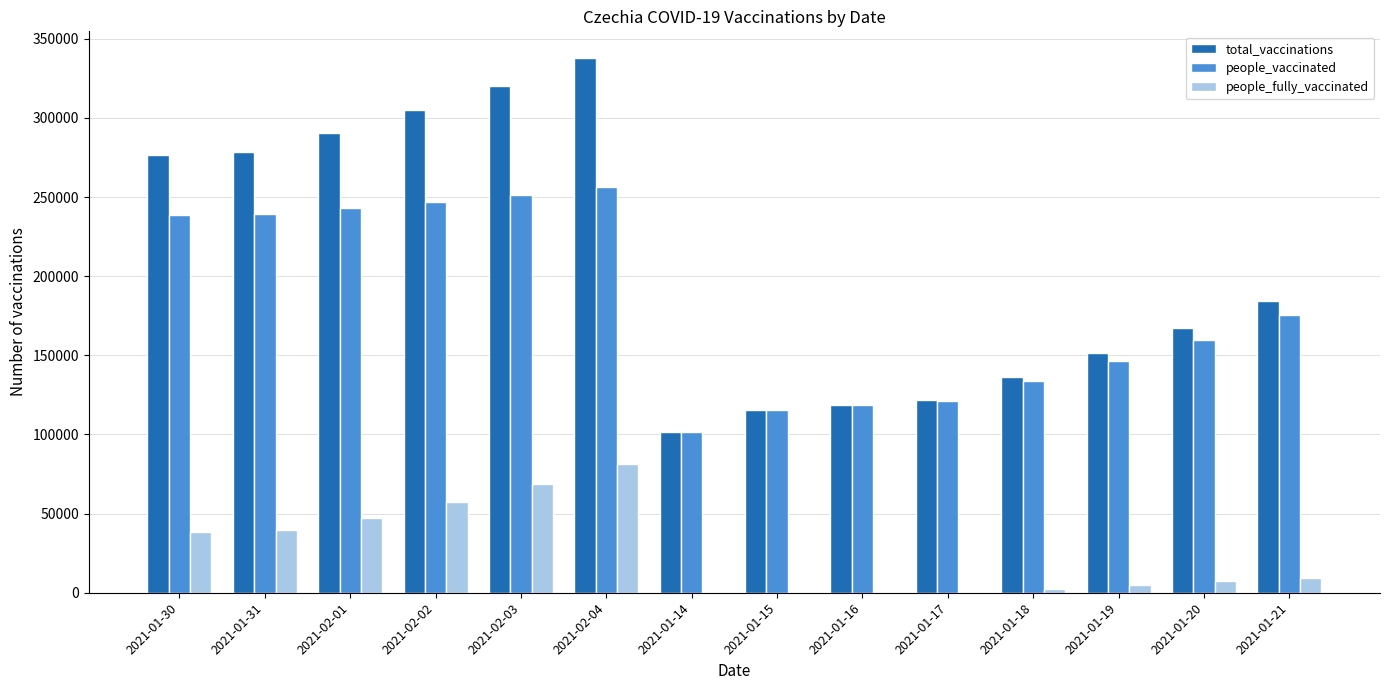

How many distinct data groups are displayed?

3